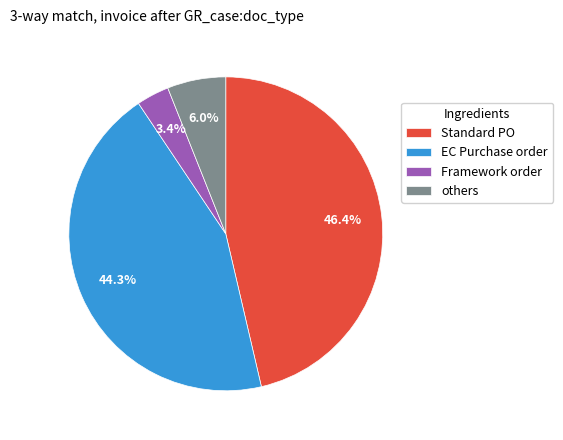

What is the ratio of the value at Standard PO to the value at EC Purchase order?

1.0